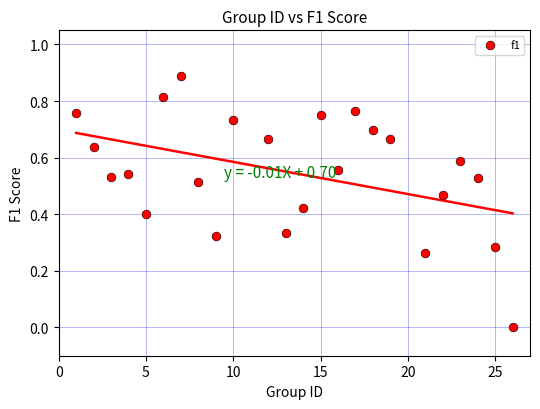

What is the range of X values (max minus min)?

25.0